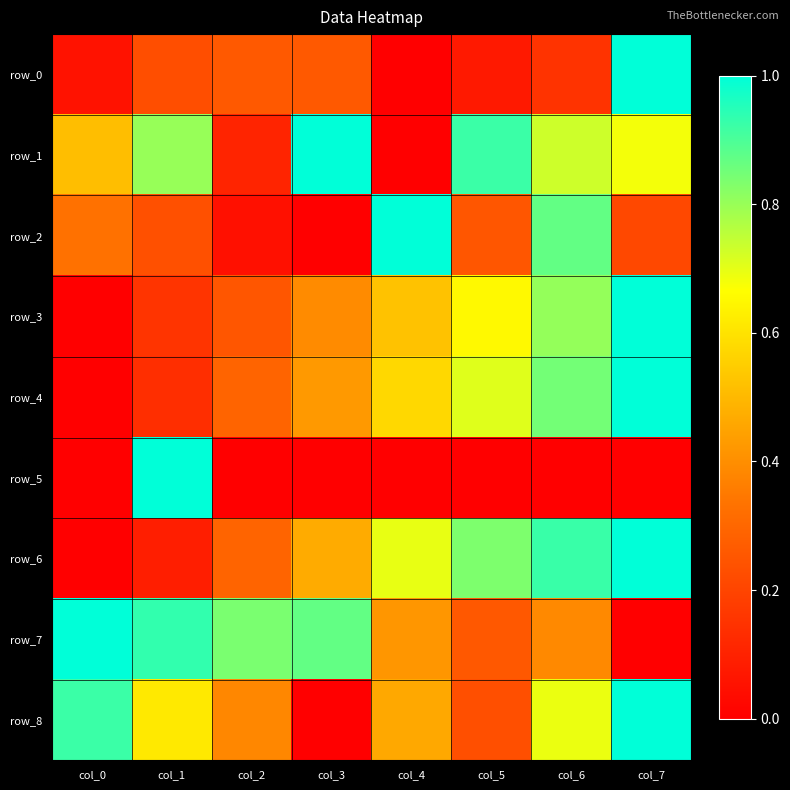

Which series has the largest range (max minus min)?

row_0